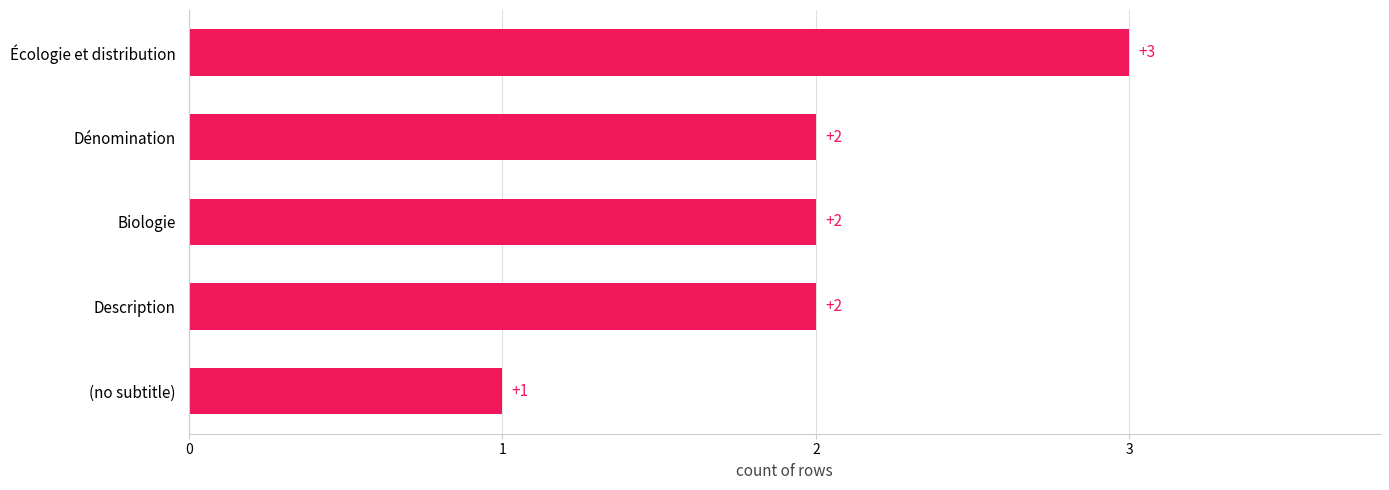

How many categories are shown in the chart?

5